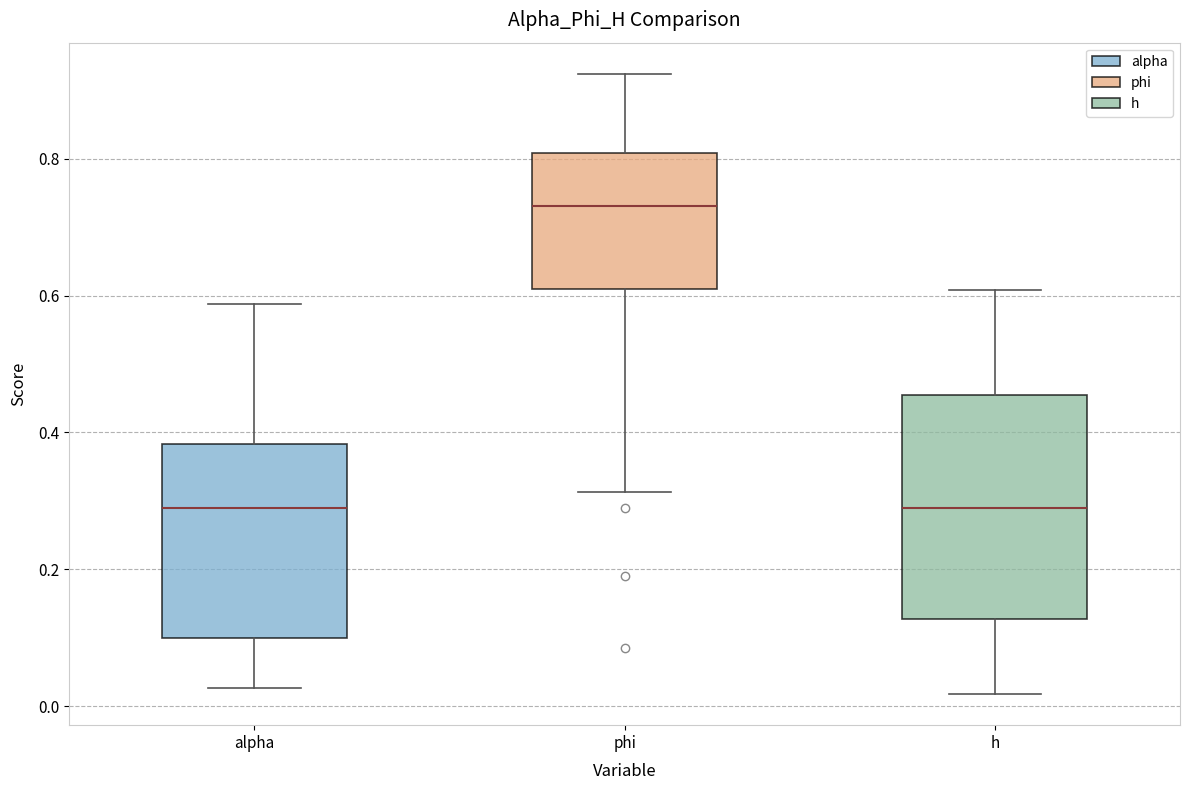

Reading left to right, transcribe this box plot: for each box, give where its median line is, the range the box spans, and where its two whiskers end, as read against the y-axis. The values are not printed on the chart, so give them approximately, as read against the axis.

alpha: median 0.28, box 0.10 to 0.38, whiskers 0.02 to 0.58
phi: median 0.74, box 0.60 to 0.80, whiskers 0.32 to 0.92
h: median 0.28, box 0.12 to 0.46, whiskers 0.02 to 0.60